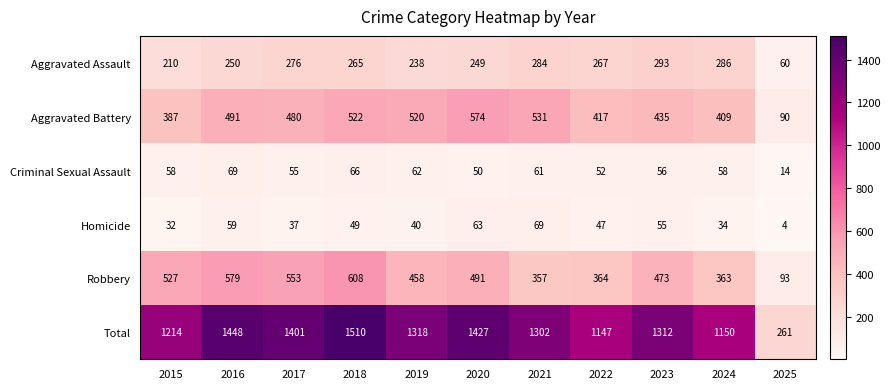

The value of Total at 2021 is 1302. True or false?

True